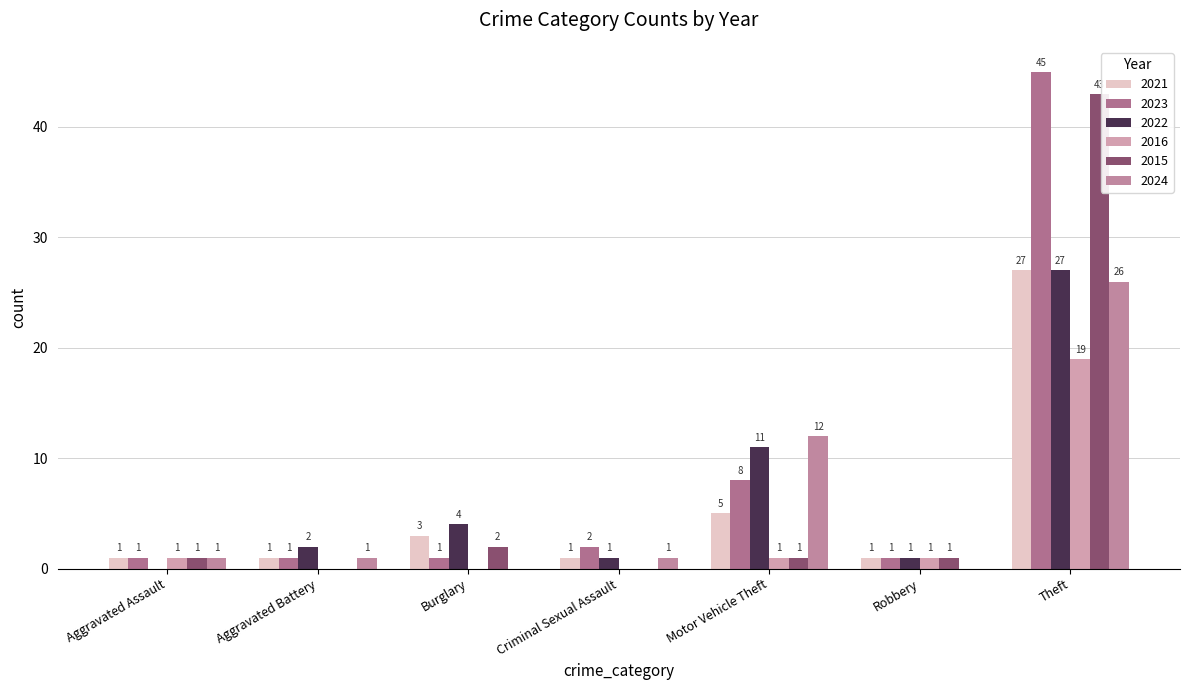

How many categories are shown in the chart?

7